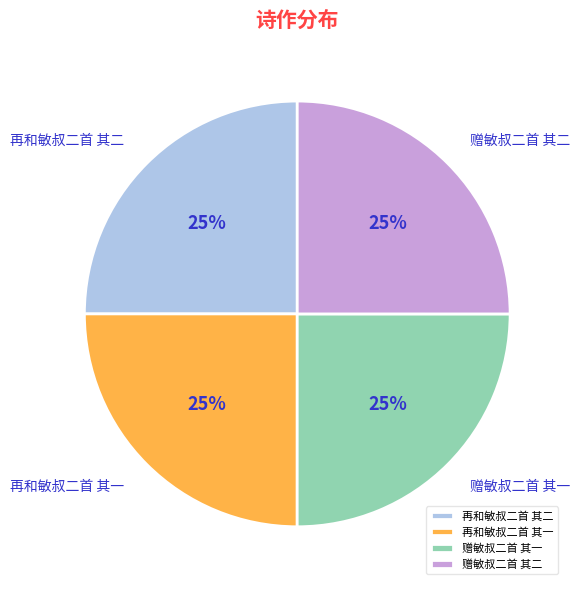

Count the number of slices in the pie.

4